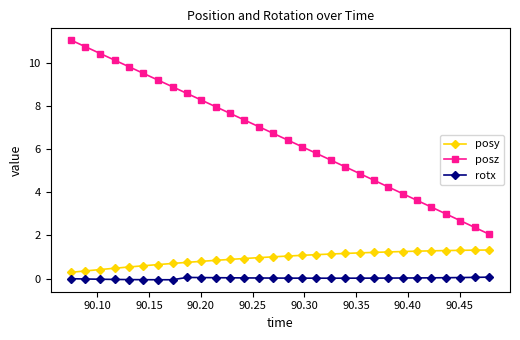

True or false: posz and posy intersect in this chart.

False